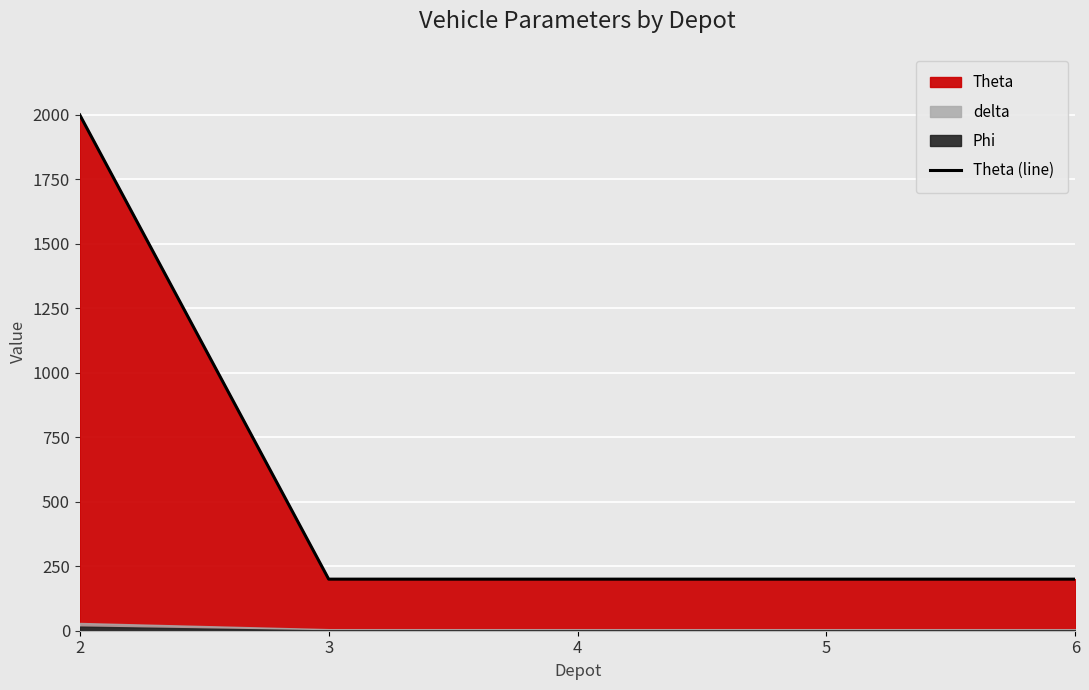

What is the value of the 5th point from the left?

200